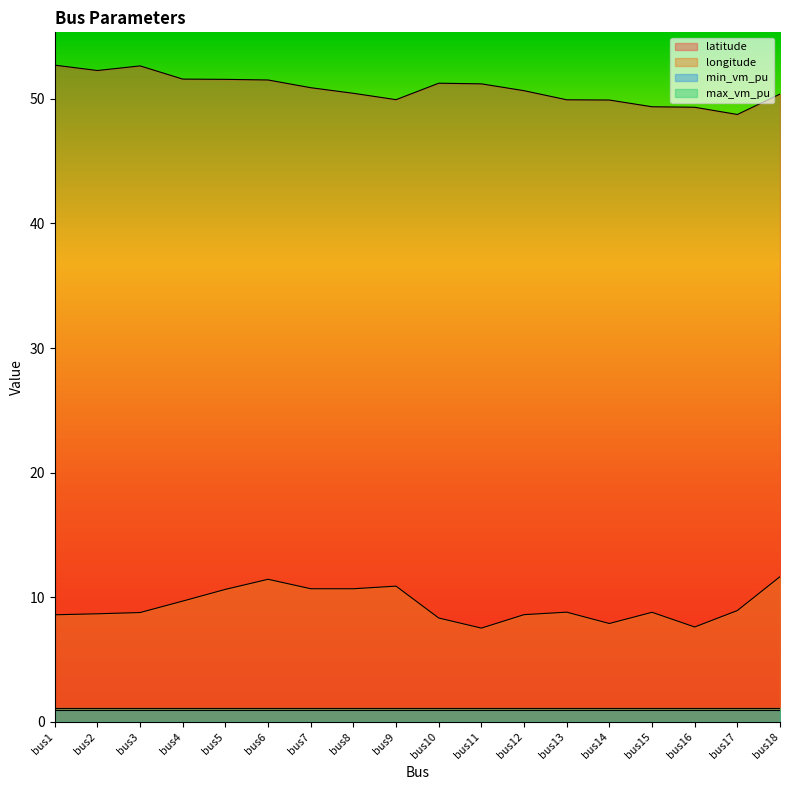

How many data points in longitude are above 8?

15